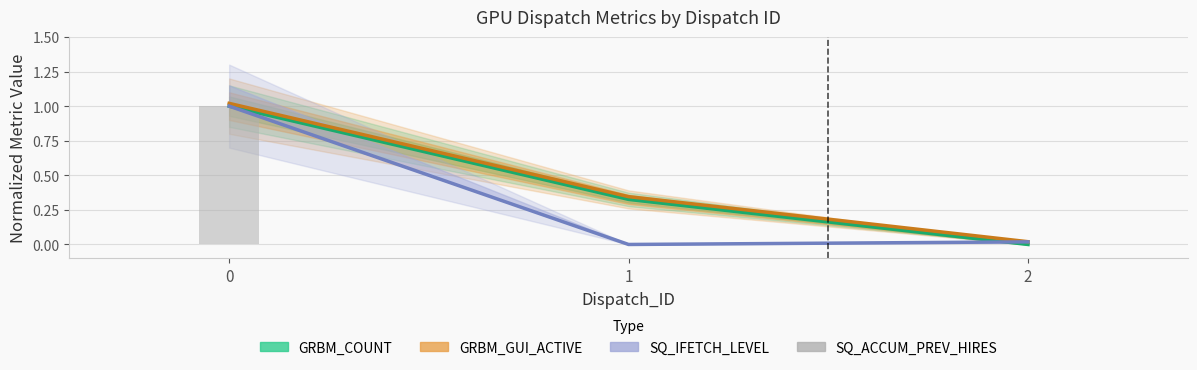

What is the difference between the GRBM_GUI_ACTIVE values at 2 and 0?

1.0